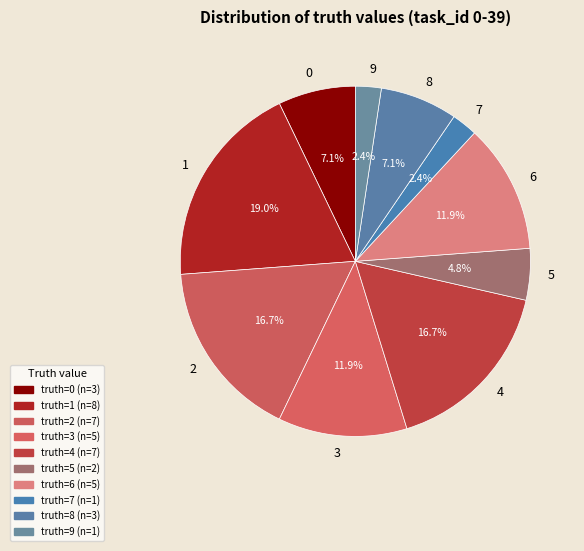

How much of the chart is everything except 4?

83.3%